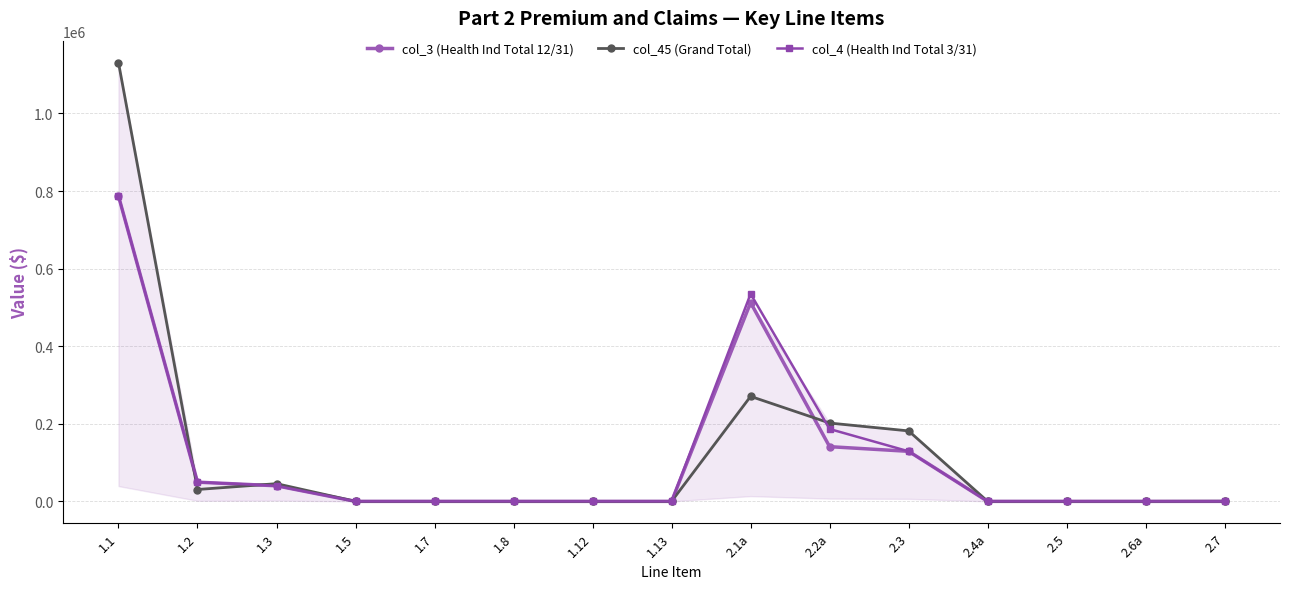

Which series has the widest spread of values?

col_45 (Grand Total)